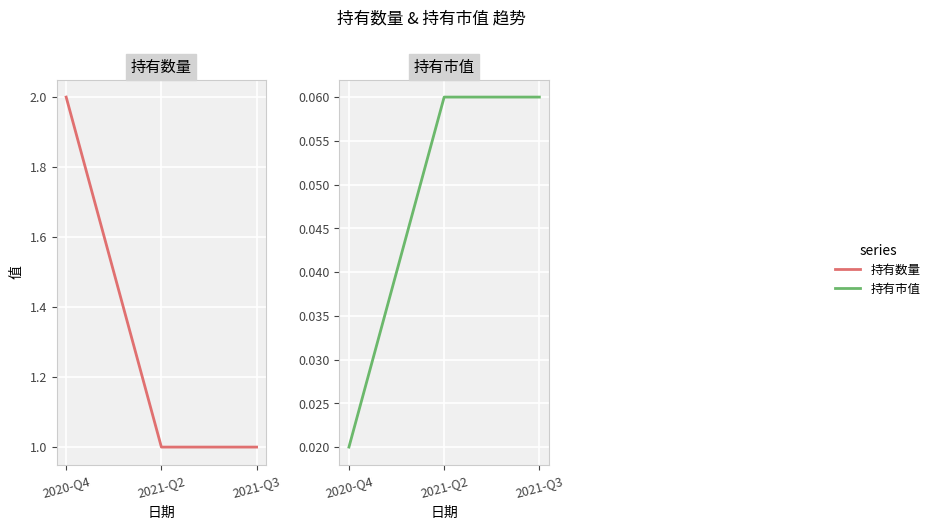

Which has a higher value, 2020-Q4 or 2021-Q2?

2020-Q4